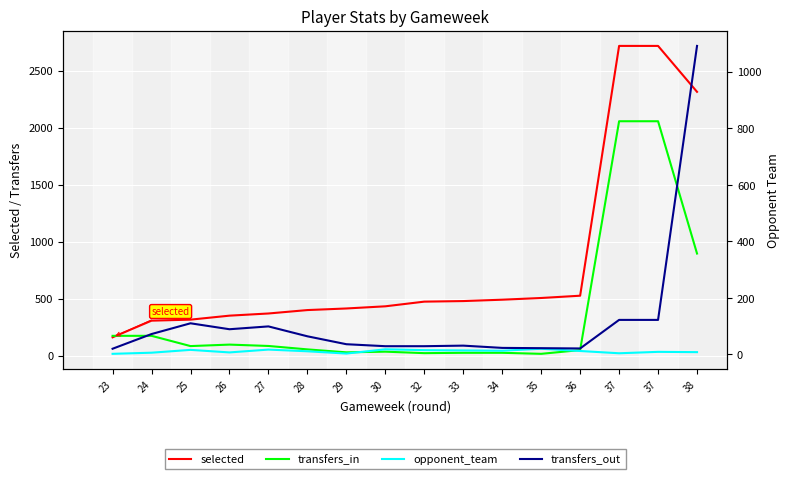

How many values in the selected series exceed 473?

7